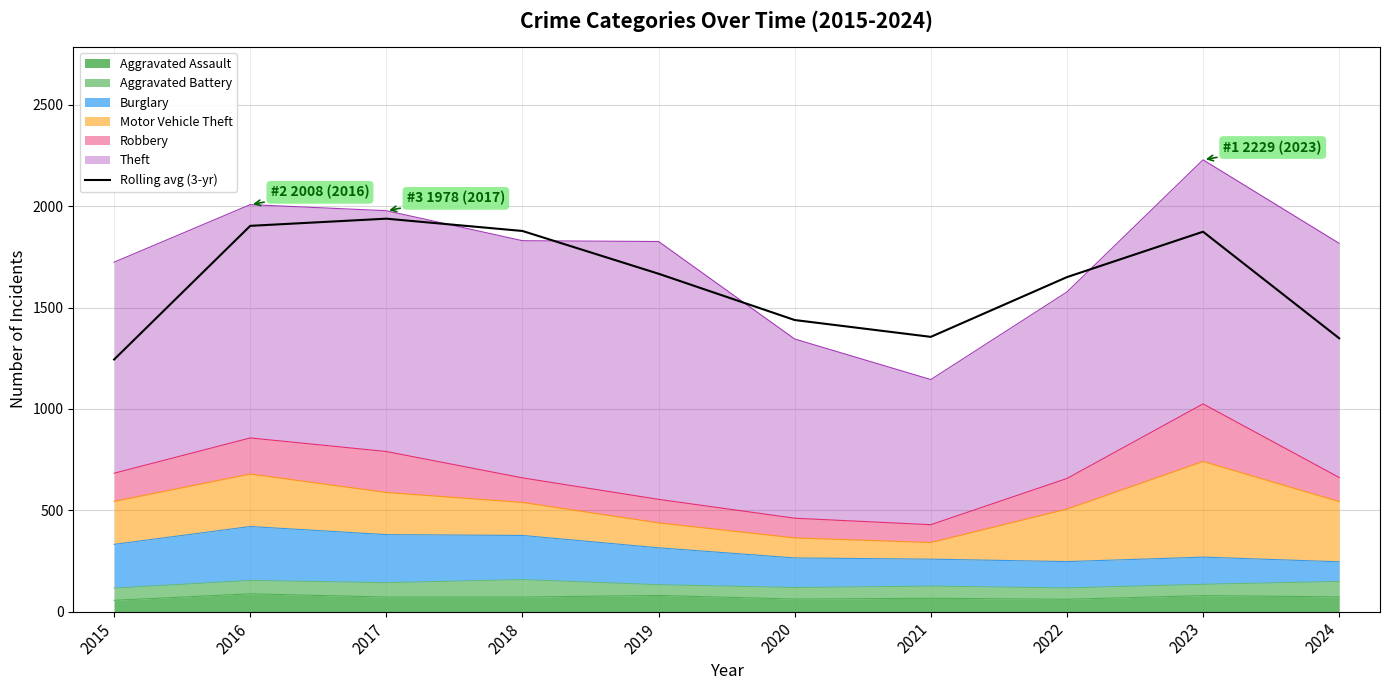

What is the sum of all values?

16298.7